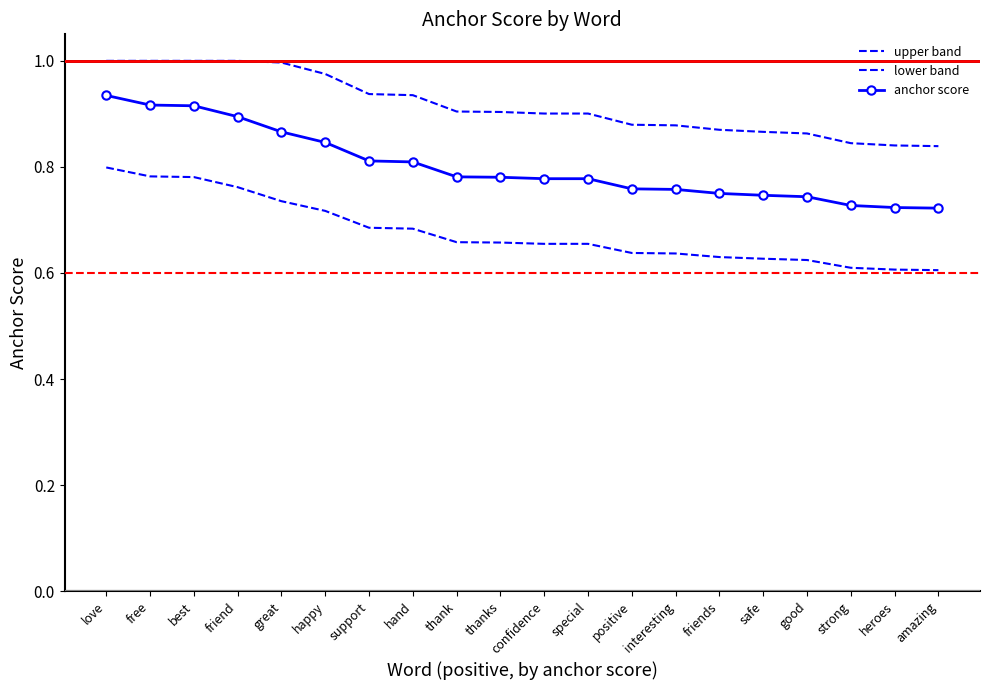

What are all the series names shown in the legend?

upper band, lower band, anchor score